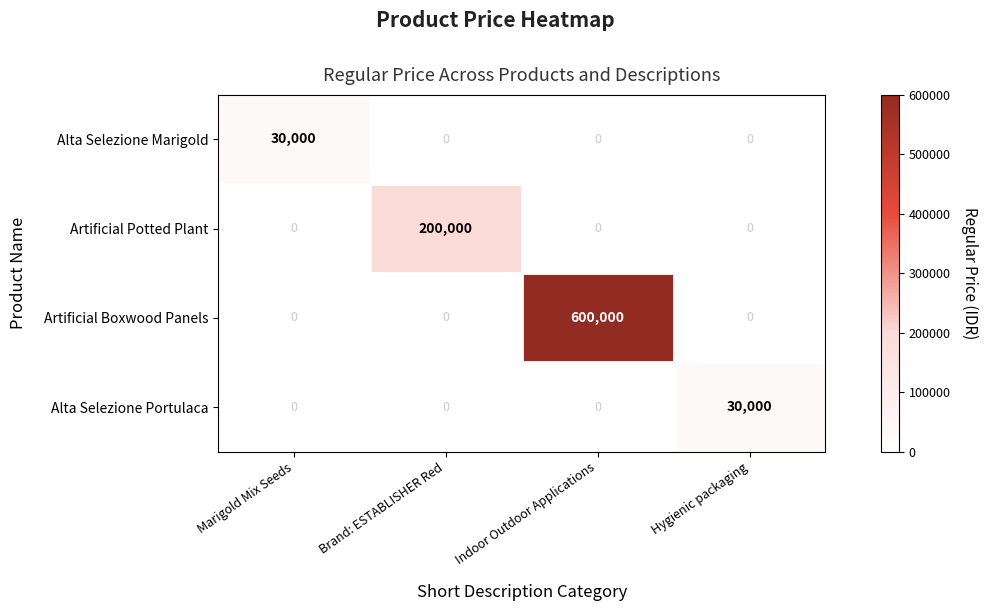

Read the Alta Selezione Marigold value at Marigold Mix Seeds.

30000